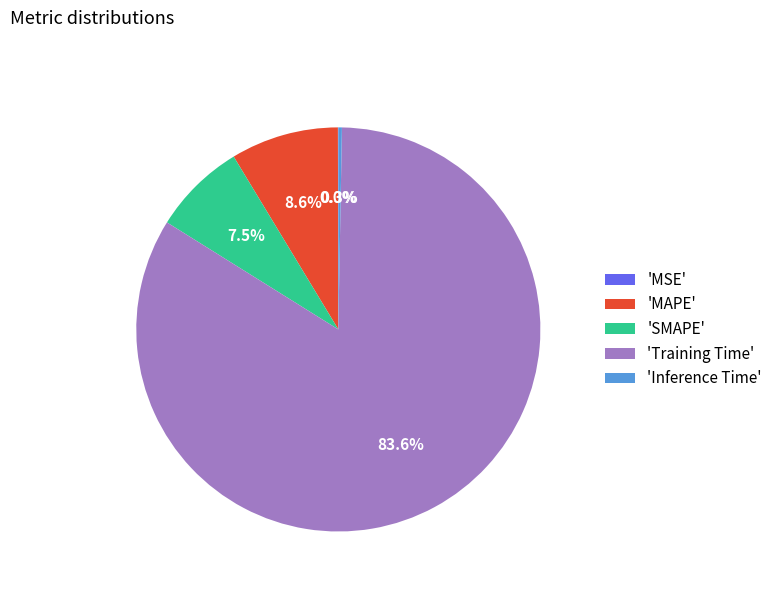

Which category has the biggest portion of the pie?

'Training Time'